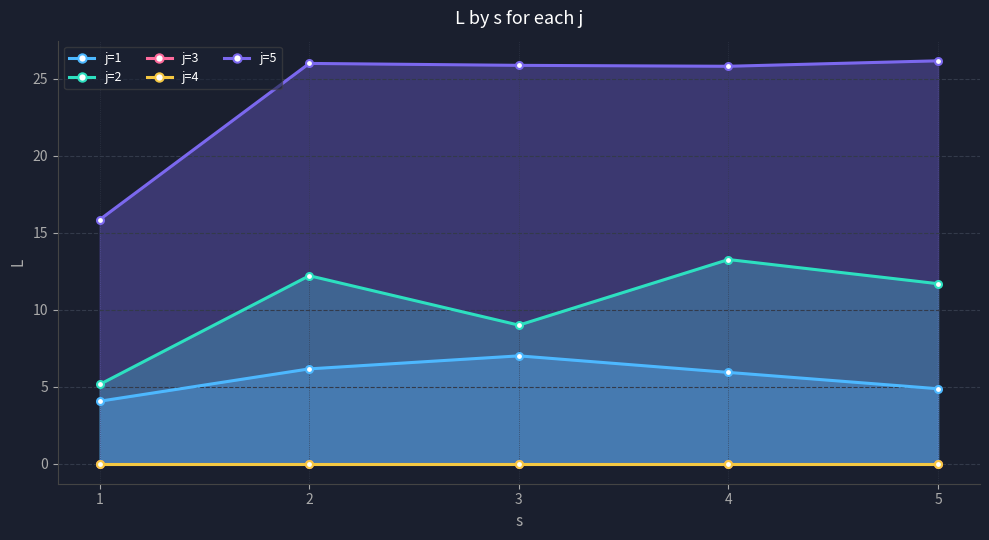

How many categories are shown in the chart?

5